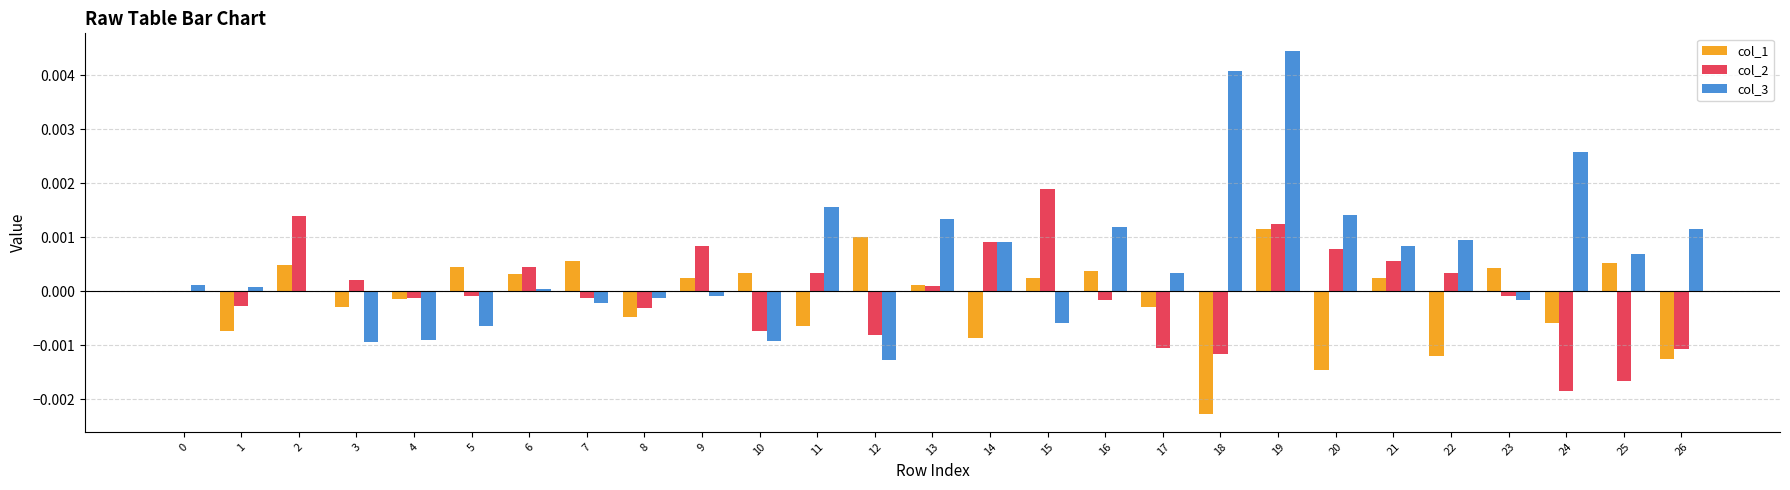

Which series has the widest spread of values?

col_3